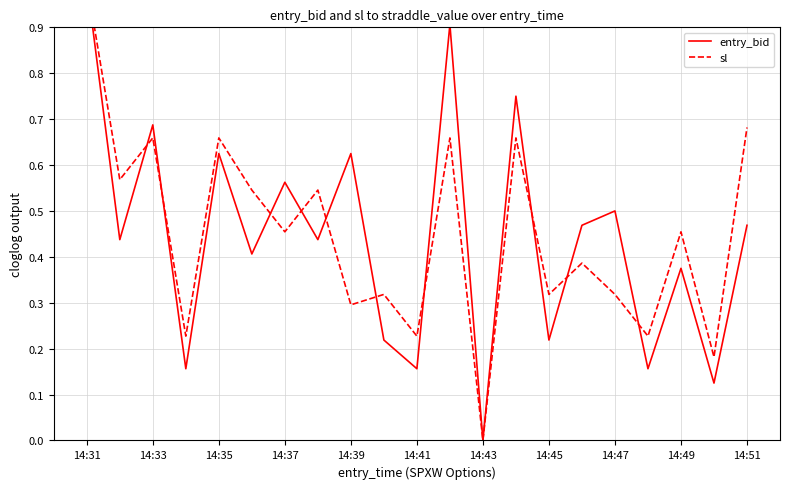

At how many categories does at least one series exceed 0?

20